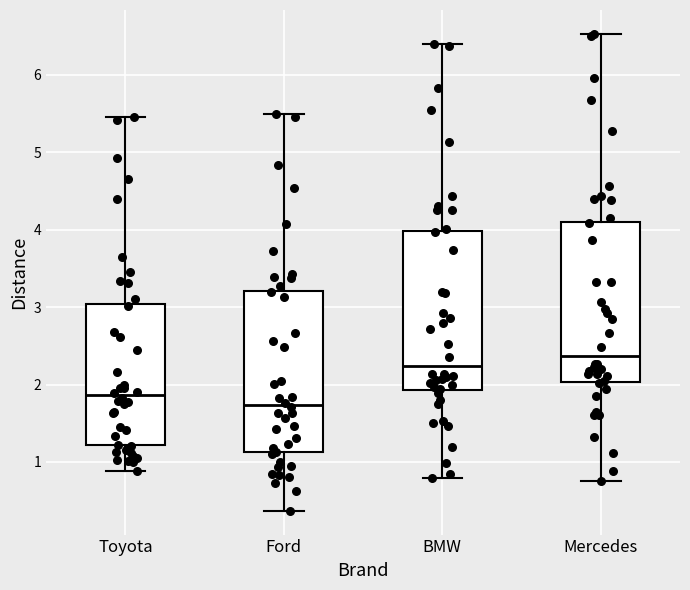

Which box's median line is the highest?

Mercedes